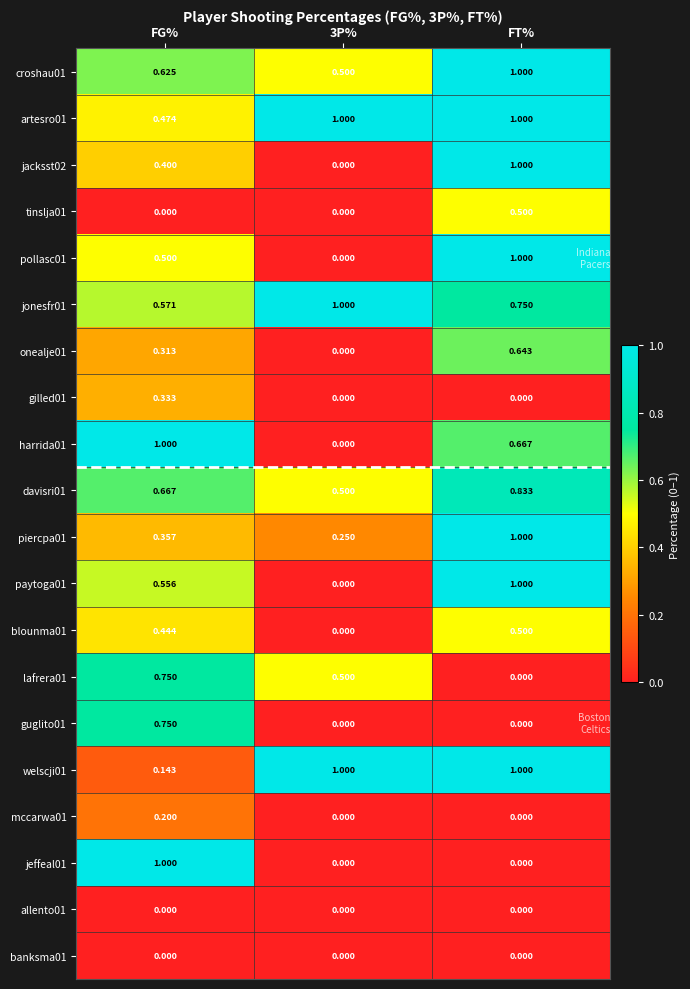

At which category is the sum across all series the highest?

FT%